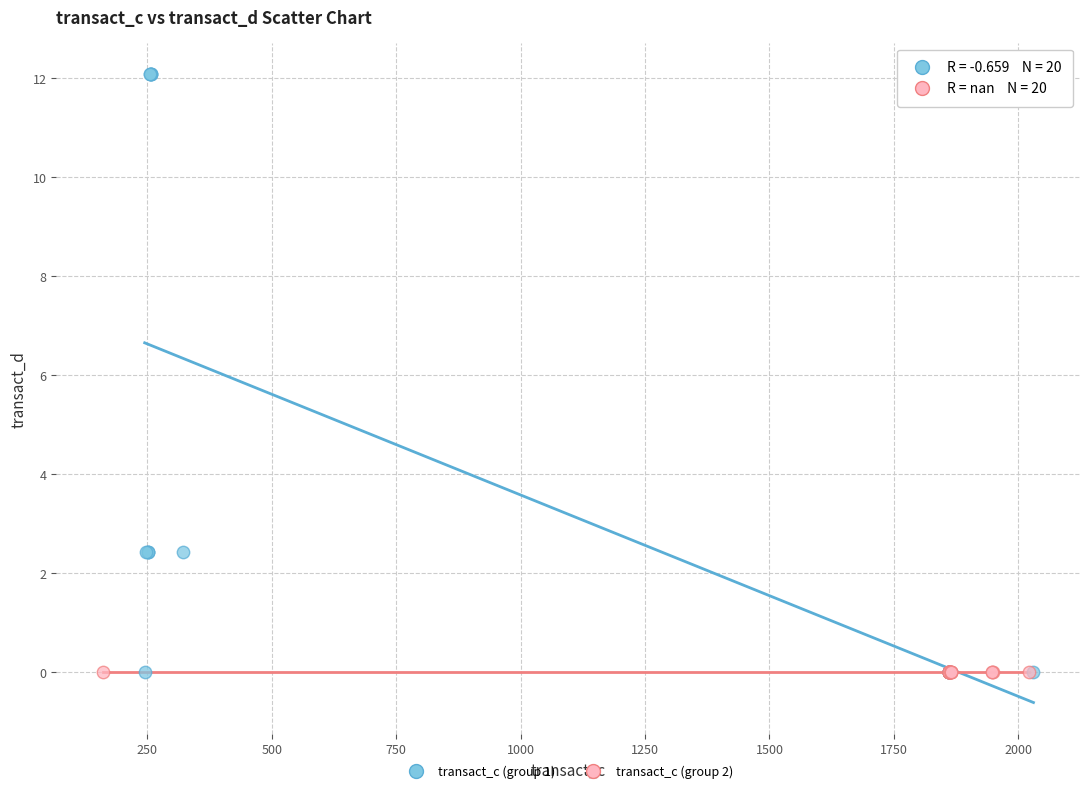

Which series reaches the maximum Y coordinate?

transact_c (group 1)